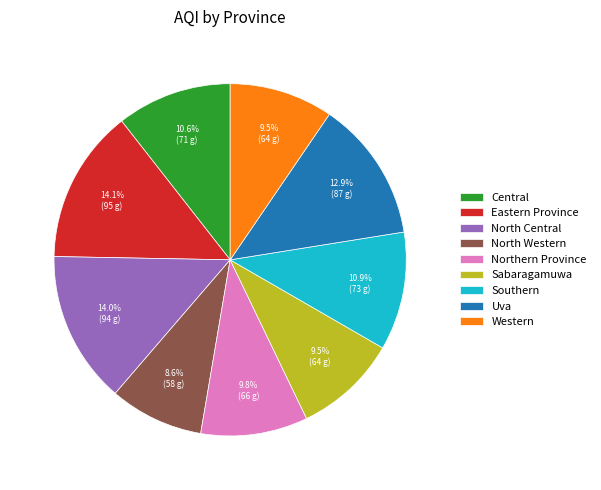

Combined, do North Western and Central account for over 50%?

No